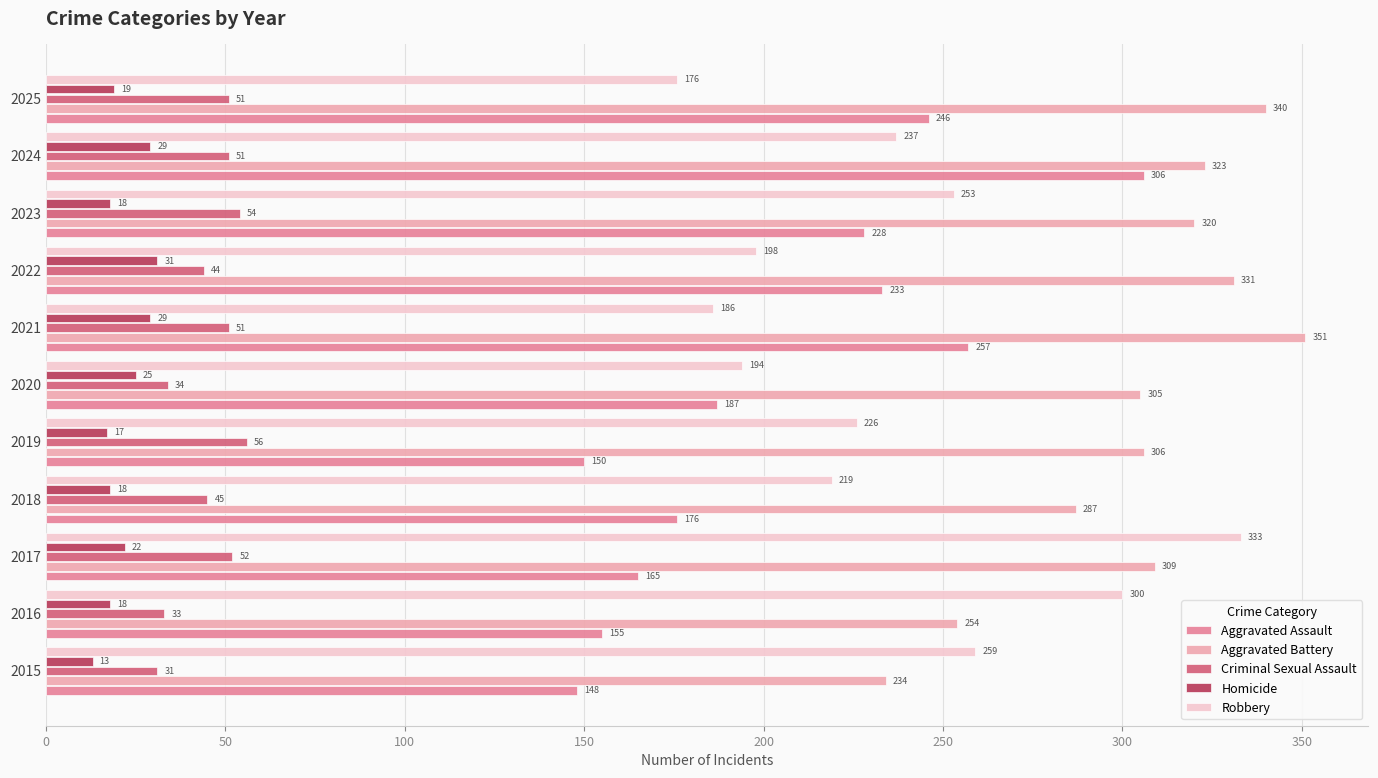

List the series in order of their peak value, lowest first.

Homicide, Criminal Sexual Assault, Aggravated Assault, Robbery, Aggravated Battery